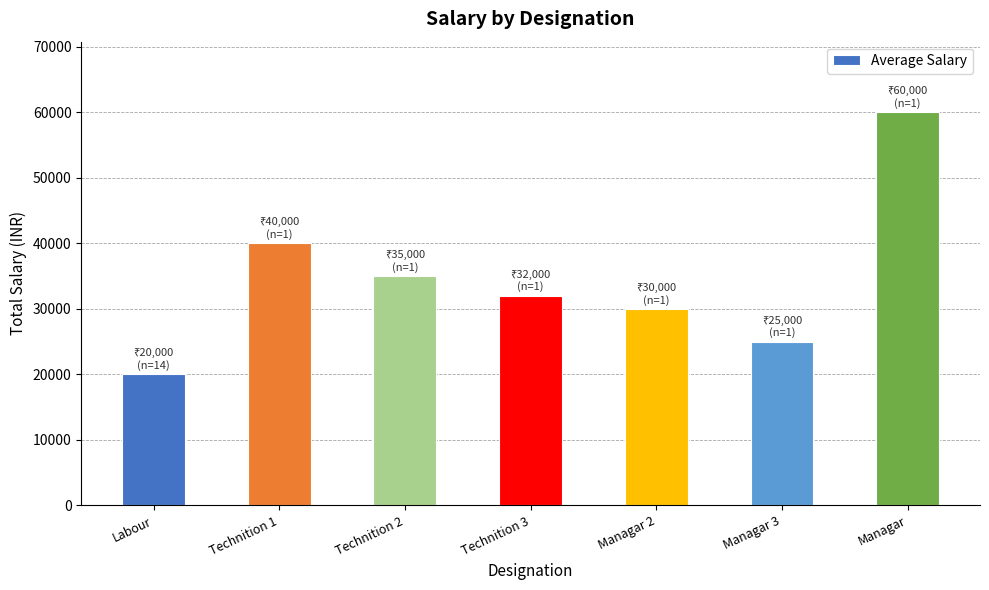

How many data points are less than 32000?

3